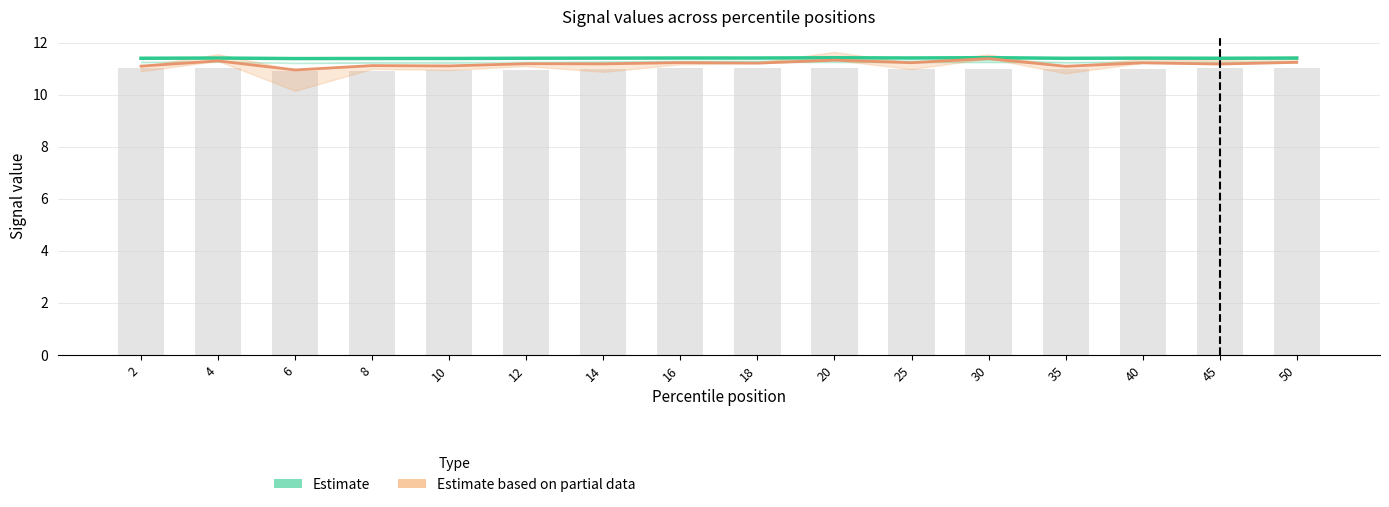

Does the chart contain any negative values?

No